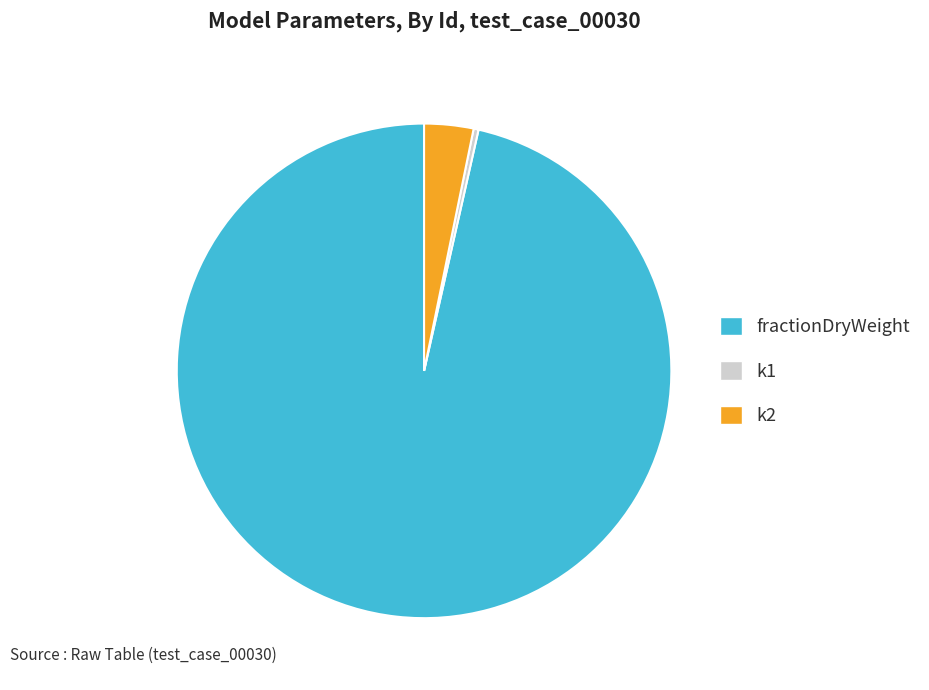

Is the sum of k1 and k2 greater than half?

No